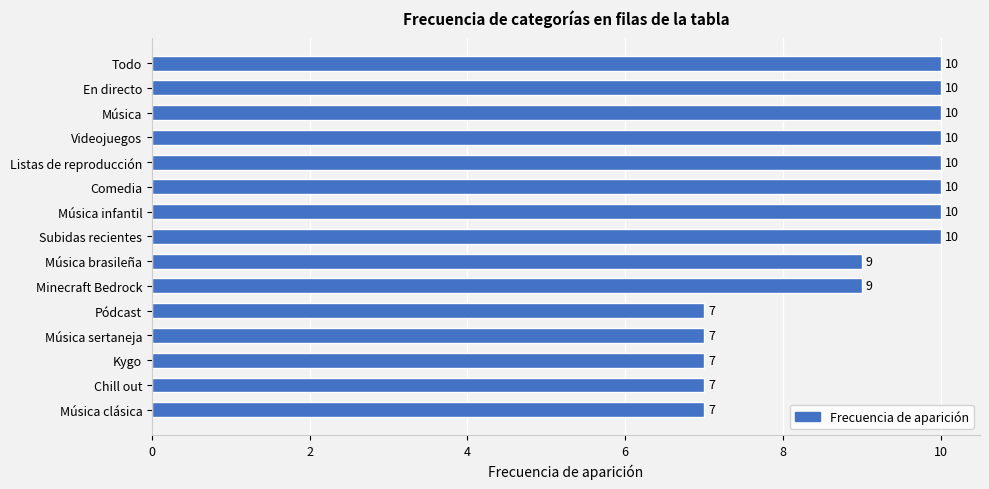

What is the greatest value displayed?

10